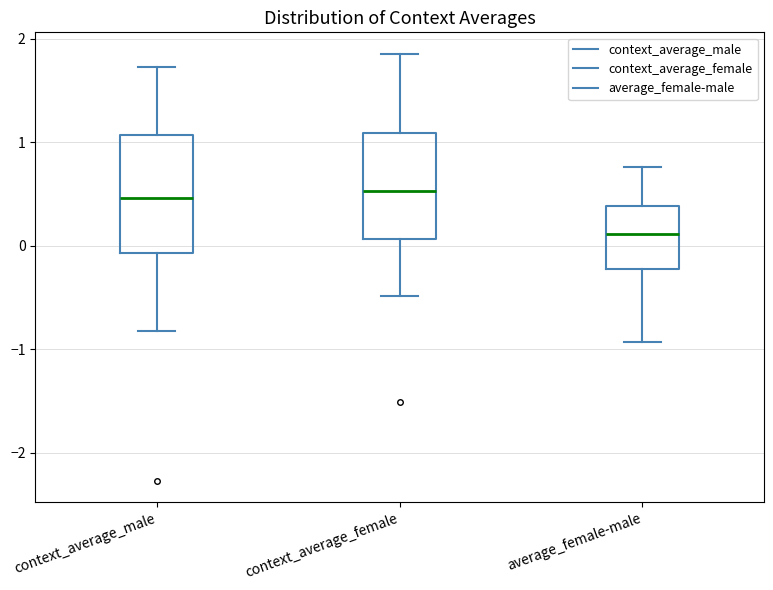

Where does the lower whisker of the box for context_average_female end on the y-axis? The values are not printed on the chart, so give them approximately, as read against the axis.

-0.5